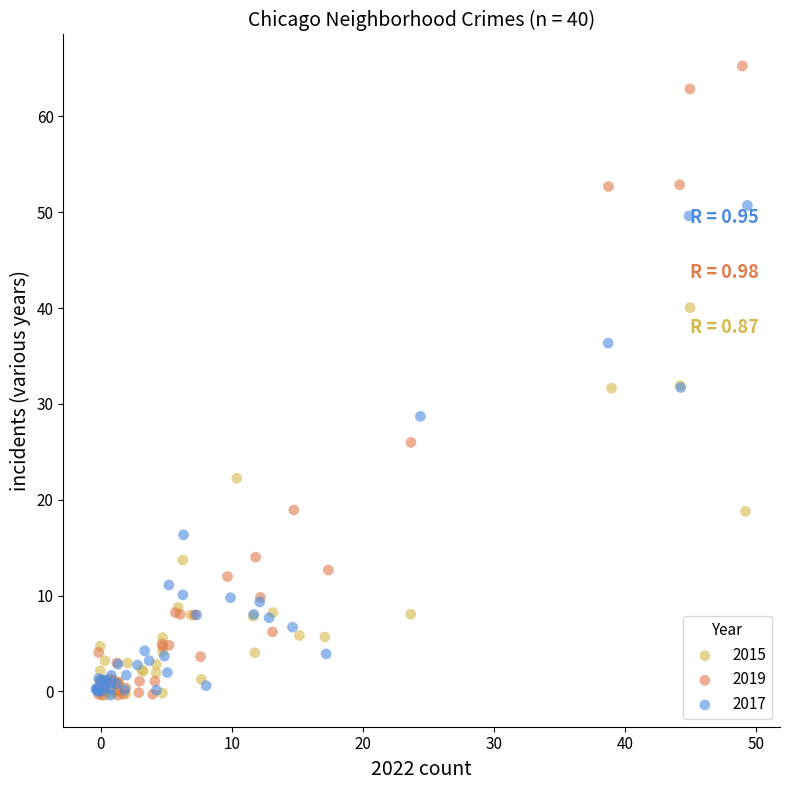

Which series has the largest Y range (max minus min)?

2019